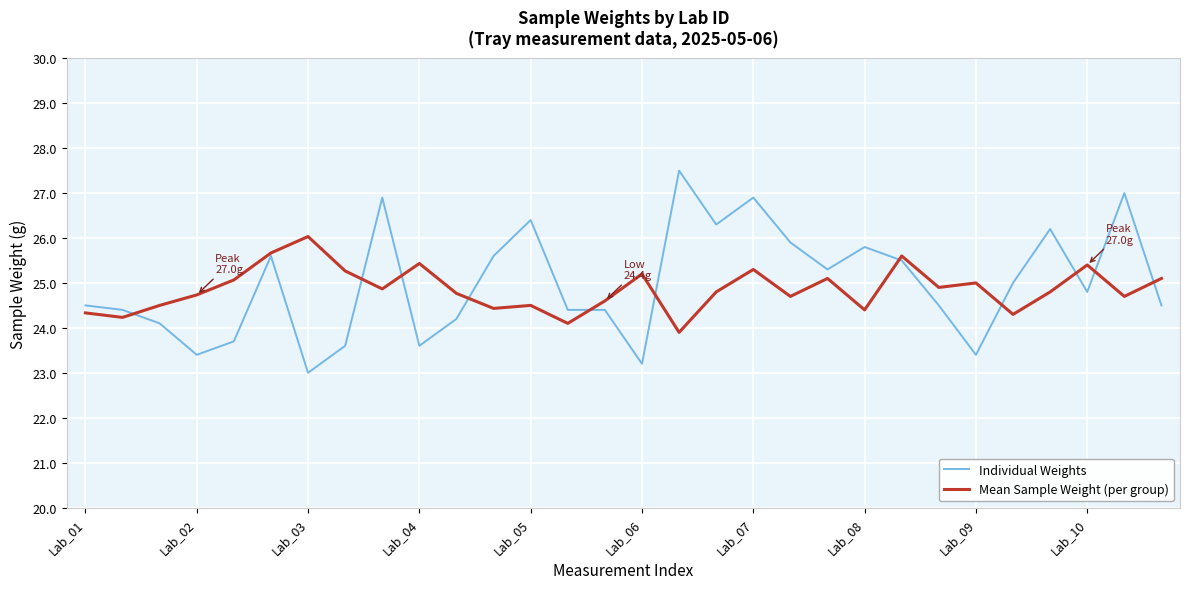

Which series has the widest spread of values?

Individual Weights